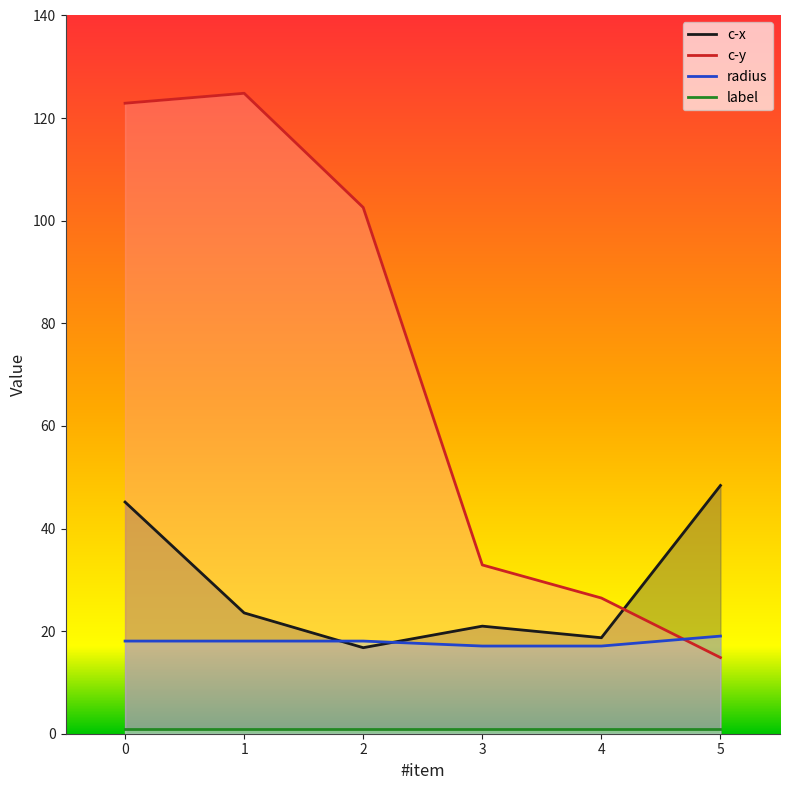

What are all the series names shown in the legend?

c-x, c-y, radius, label